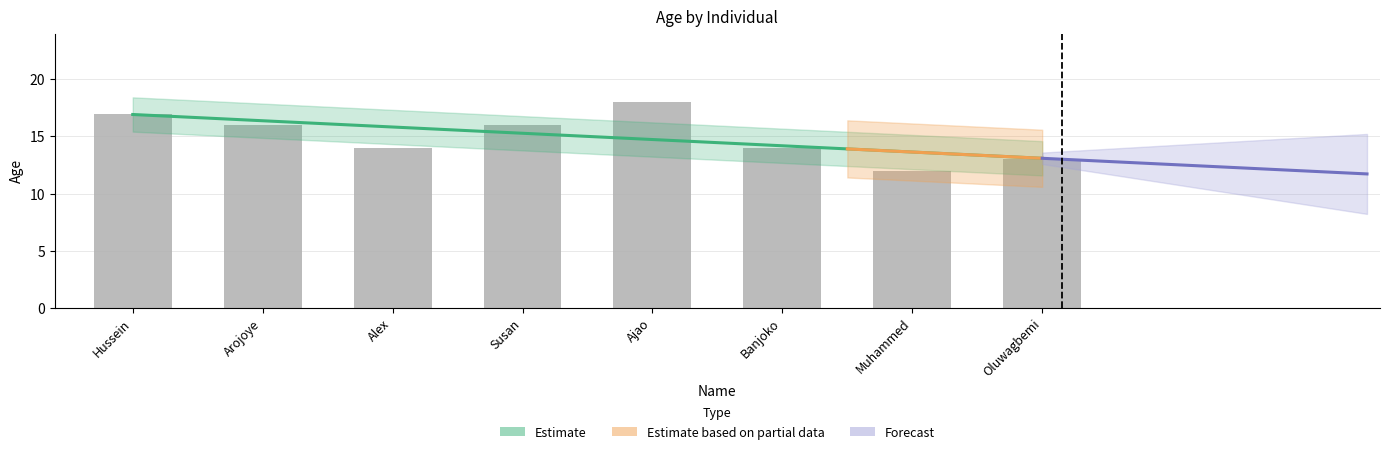

Rank the categories by value from lowest to highest.

Muhammed, Oluwagbemi, Alex, Banjoko, Arojoye, Susan, Hussein, Ajao